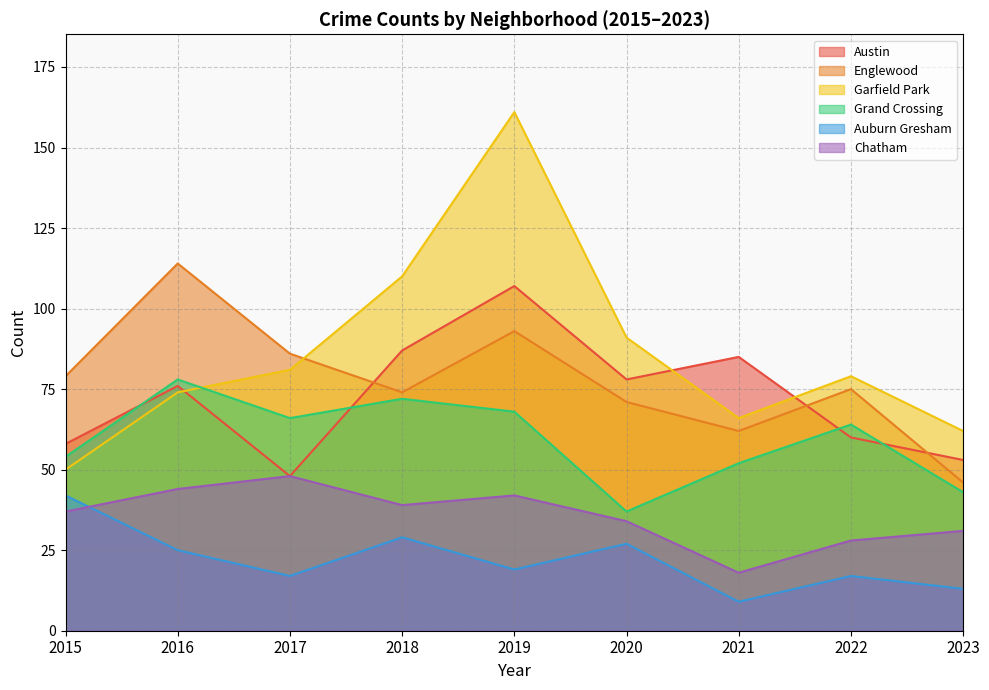

What is the value of the Austin point at the 6th from the left?

78